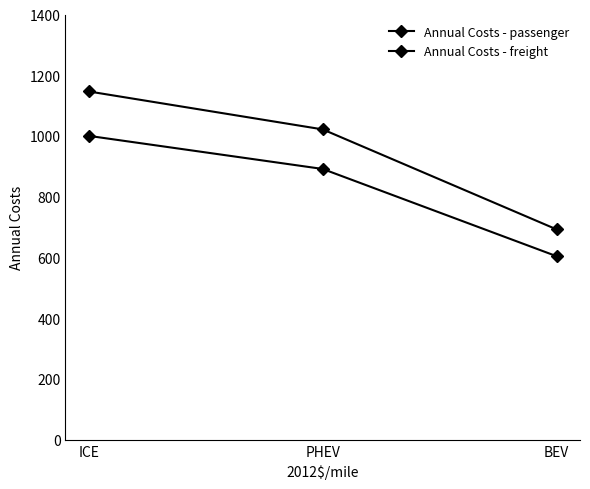

Reading left to right, list all the values displayed in this chart.

Annual Costs - passenger: ICE=1146.6	PHEV=1021.7	BEV=692.5
Annual Costs - freight: ICE=1000.4	PHEV=891.5	BEV=604.2